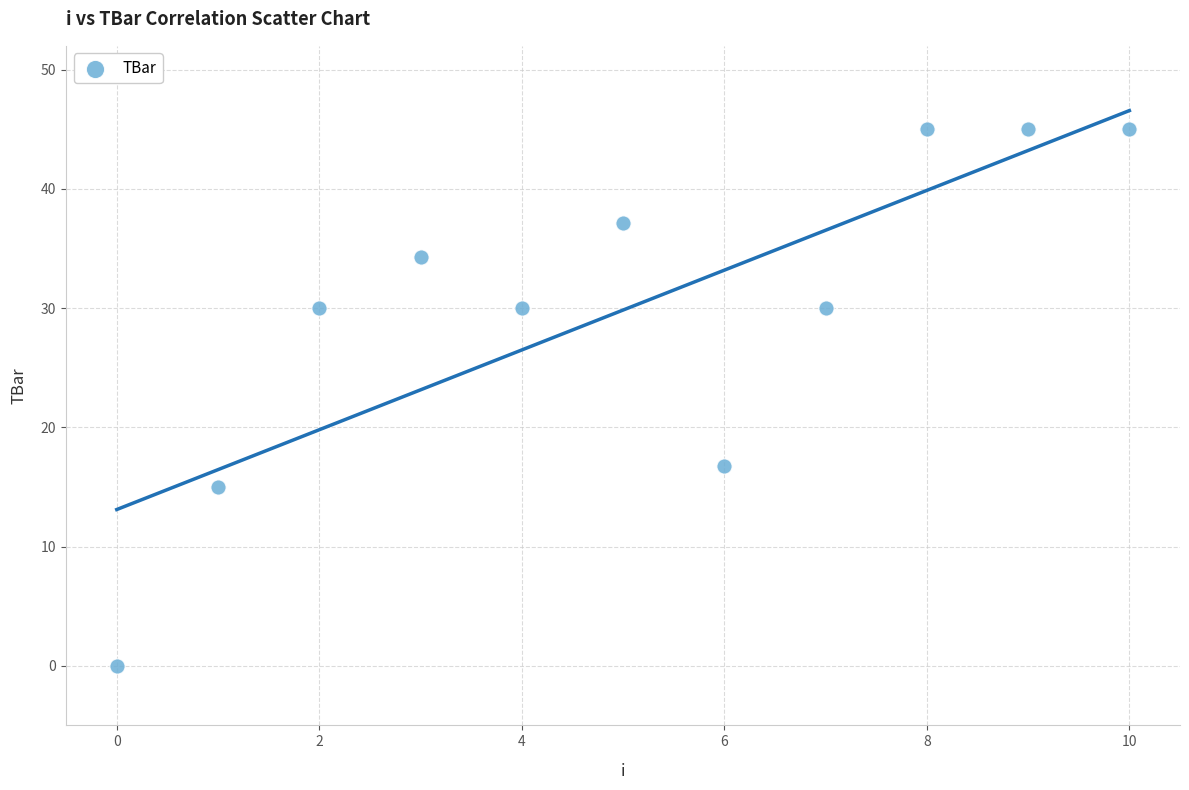

What Y value in the scatter plot is closest to 22?

16.7